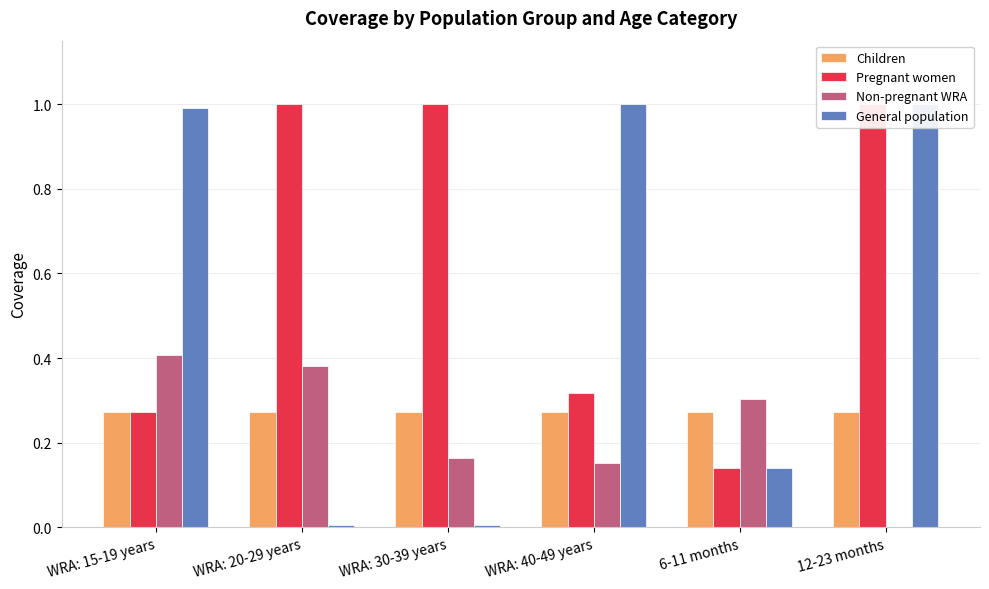

What is the sum of all Non-pregnant WRA values?

1.4